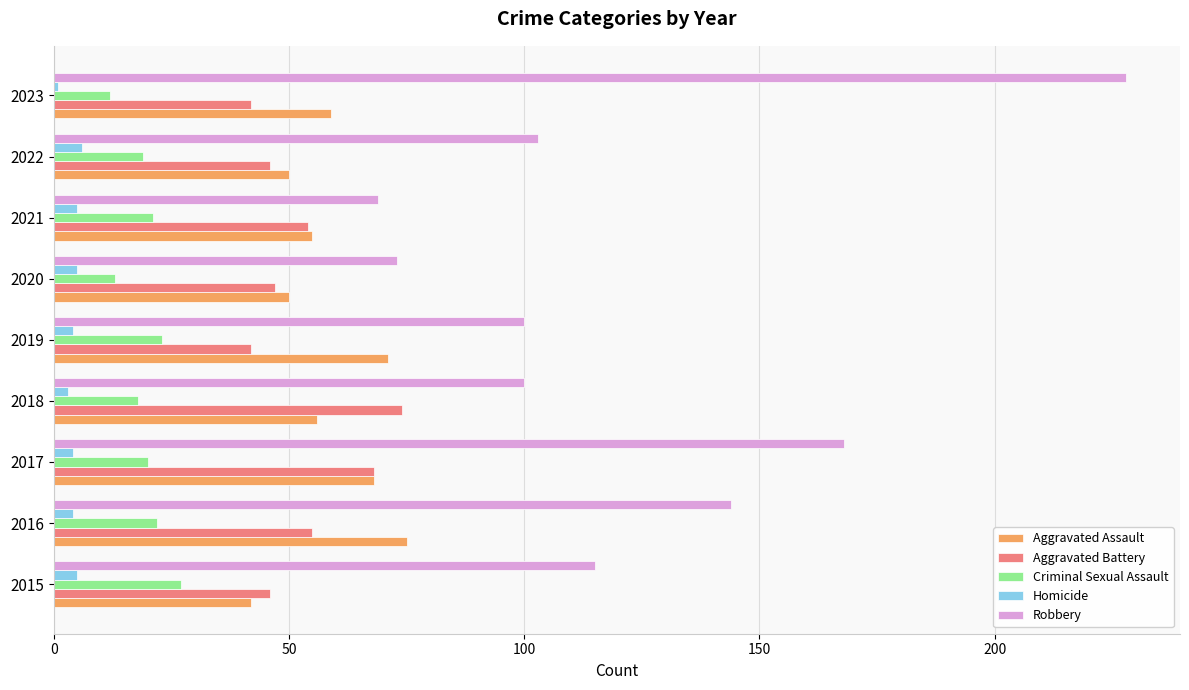

At which category is the sum across all series the highest?

2023